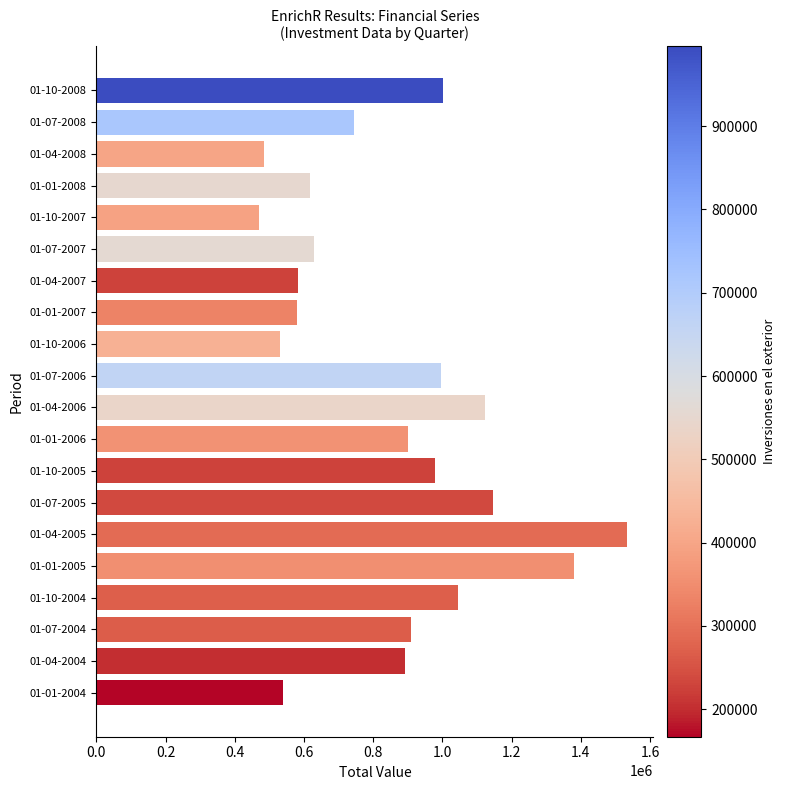

How many bars are there in total?

20